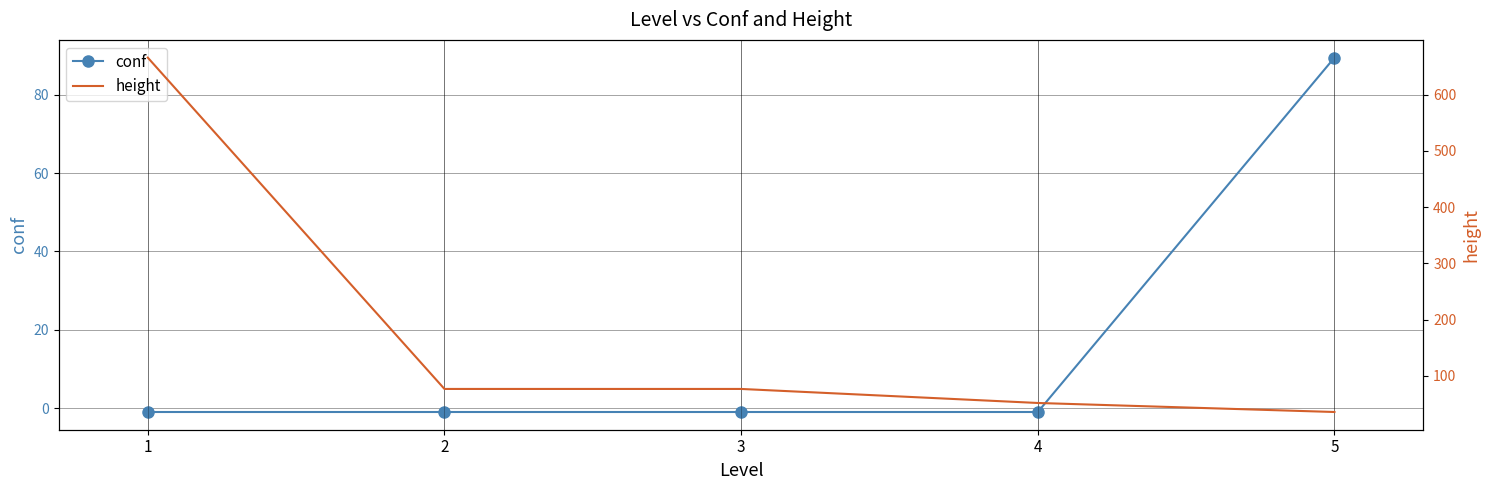

True or false: conf has a value of 120.3 at 5.

False